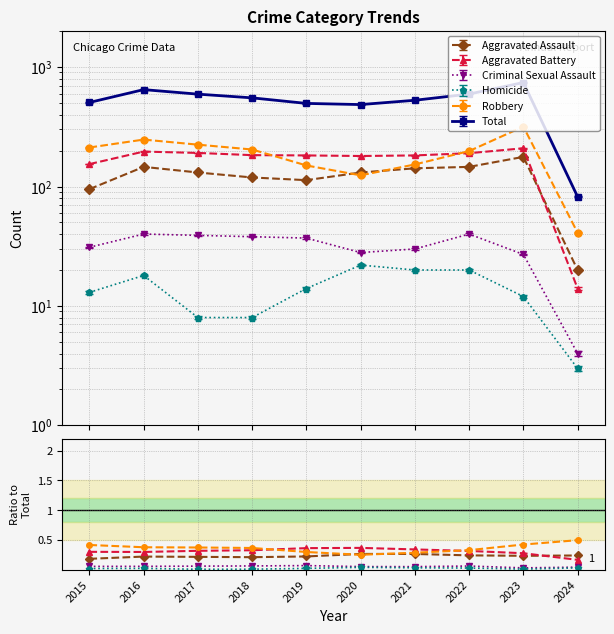

True or false: Robbery has a value of 0.4 at 2015.

True